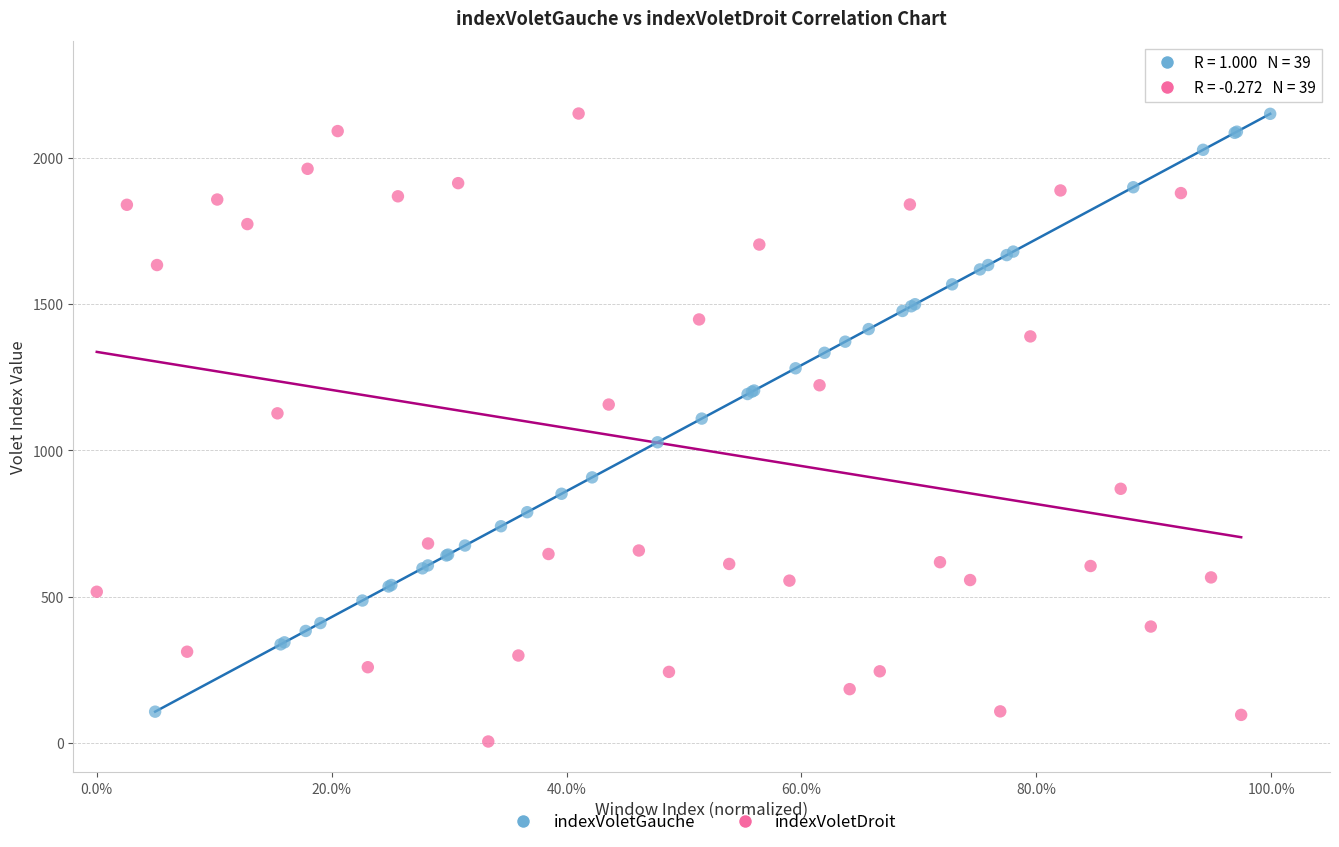

Which series contains the lowest Y value?

indexVoletDroit